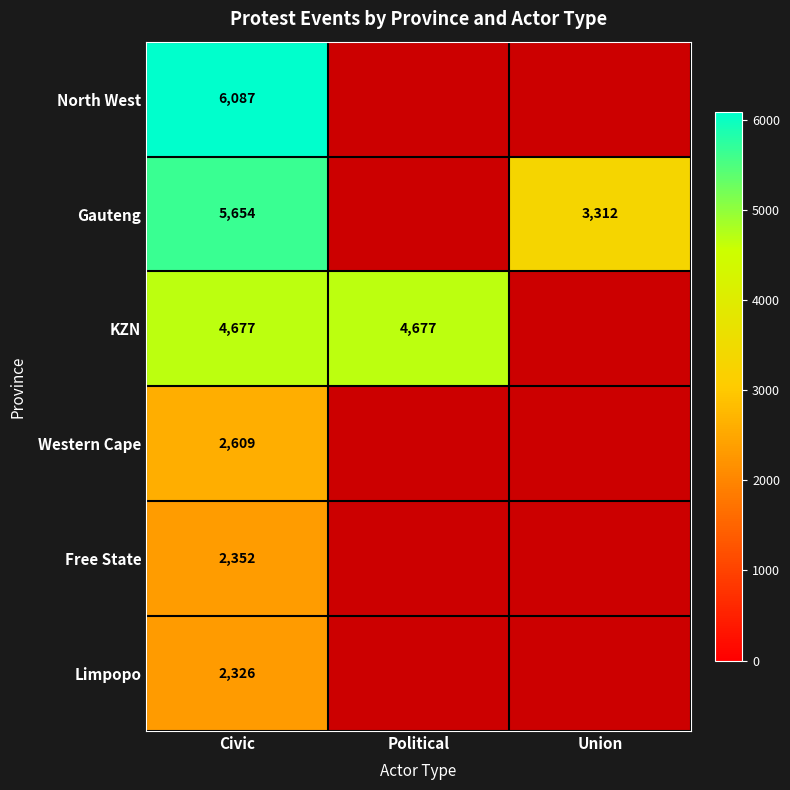

The value of Gauteng at Union is 5326. True or false?

False